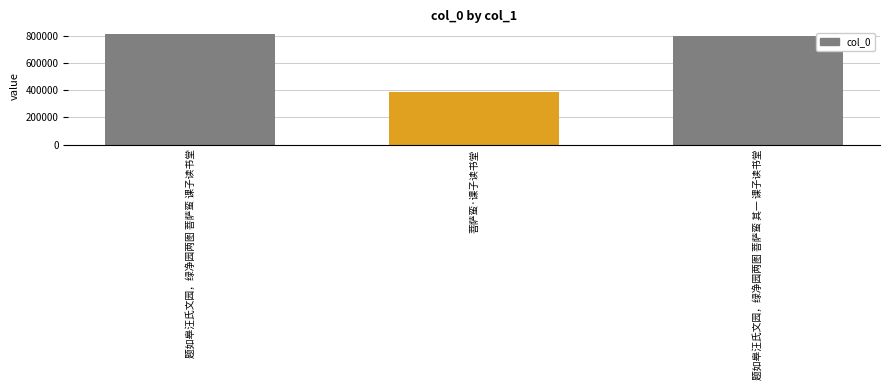

What is the sum of the values at 题如皋汪氏文园，绿净园两图 菩萨蛮 课子读书堂 and 题如皋汪氏文园，绿净园两图 菩萨蛮 其一 课子读书堂?

1613407